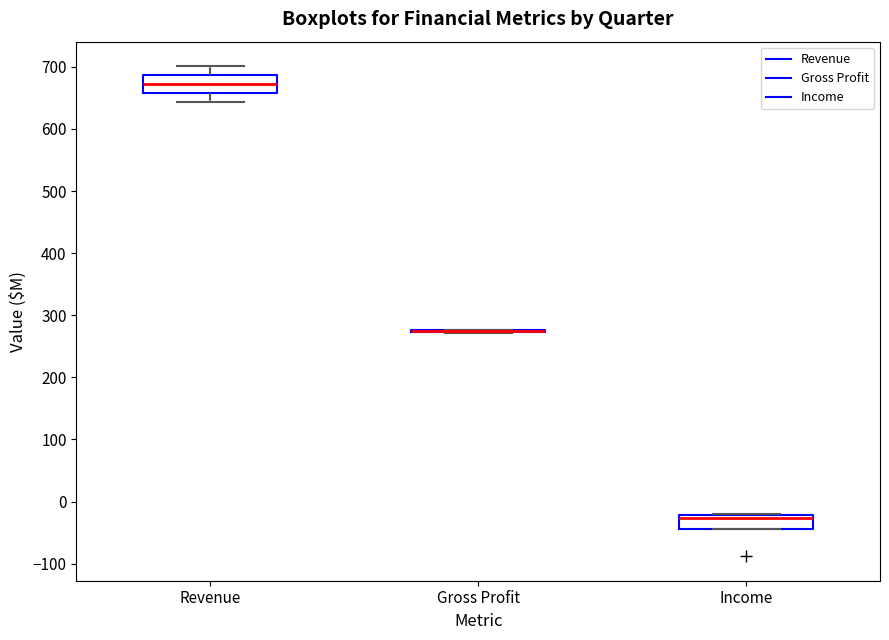

Reading left to right, read every box against the y-axis: the position of its median line, the range the box covers, and the ends of its whiskers. The values are not printed on the chart, so give them approximately, as read against the axis.

Revenue: median 670, box 660 to 690, whiskers 640 to 700
Gross Profit: box collapsed to a line at 270, whiskers 270 to 280
Income: median -30, box -40 to -20, whiskers -40 to -20